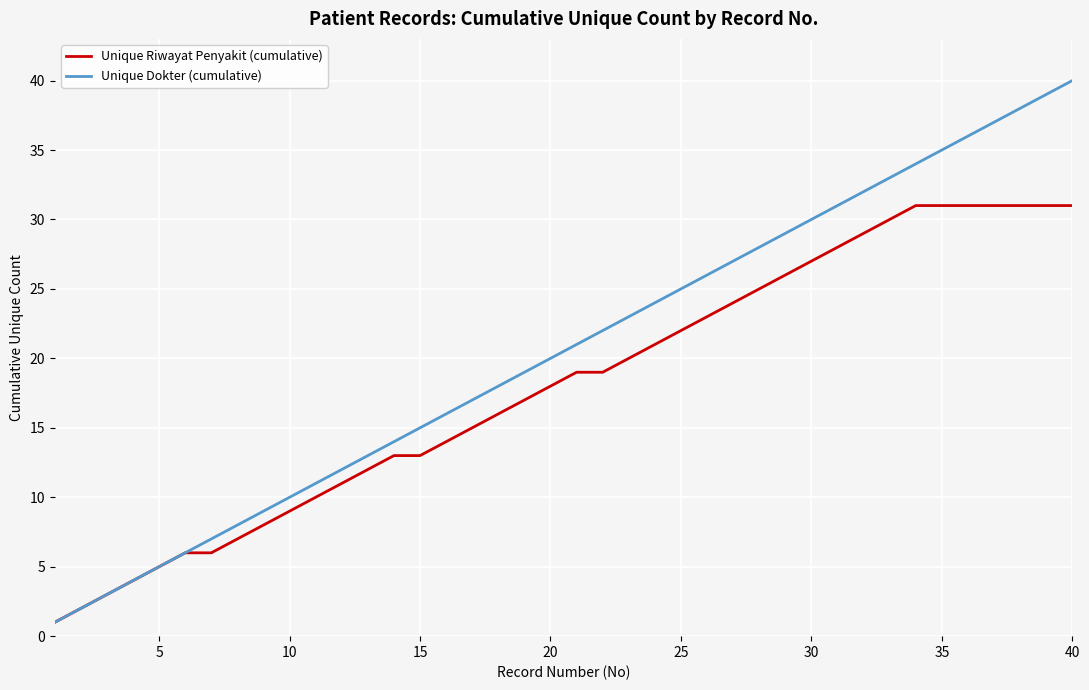

Rank the series by their average value, from highest to lowest.

Unique Dokter (cumulative), Unique Riwayat Penyakit (cumulative)